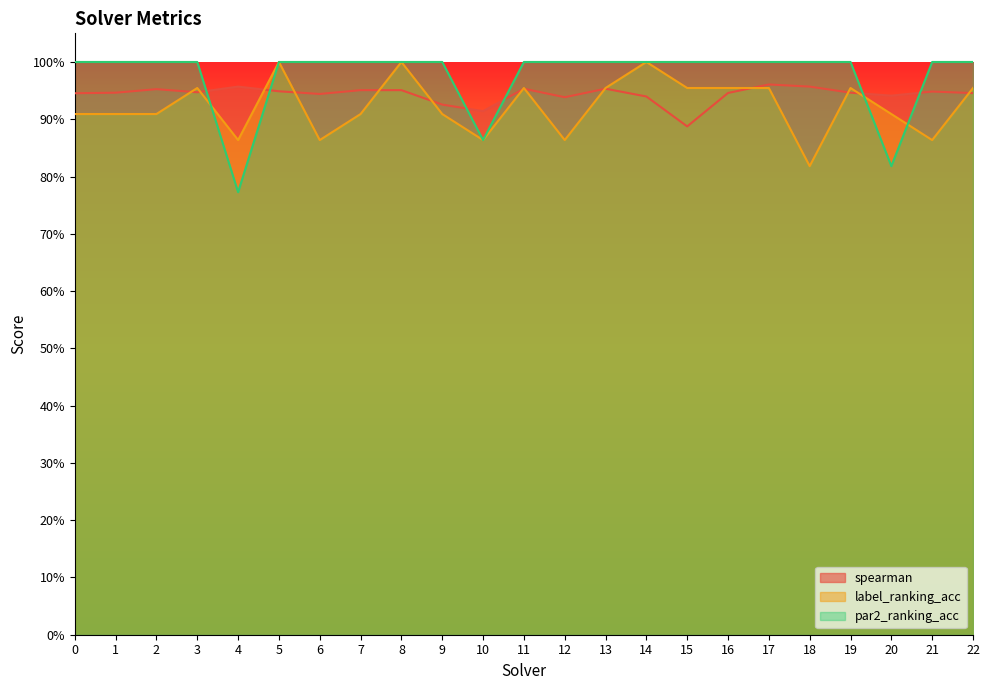

What are all the series names shown in the legend?

spearman, label_ranking_acc, par2_ranking_acc